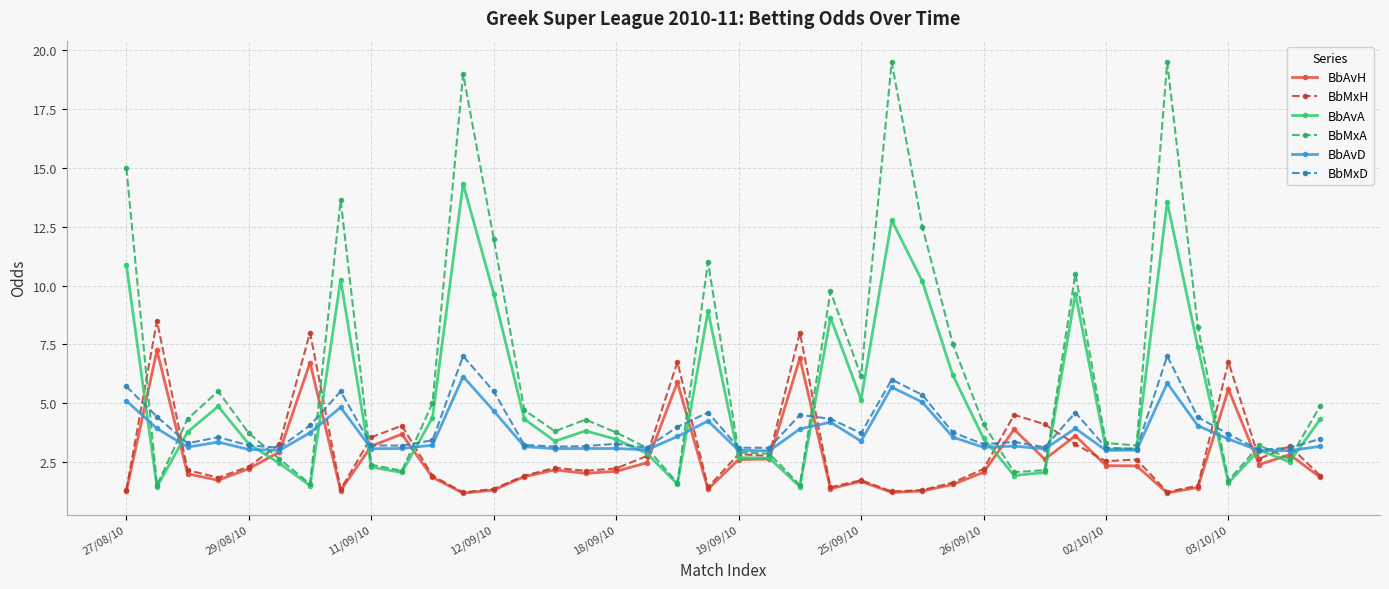

What is the maximum value for BbMxD?

7.0